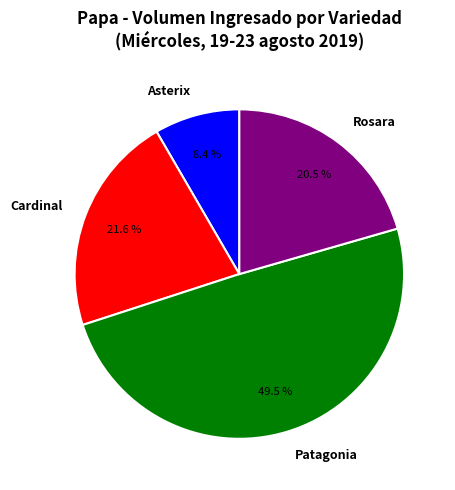

Combined, do Patagonia and Cardinal account for over 50%?

Yes